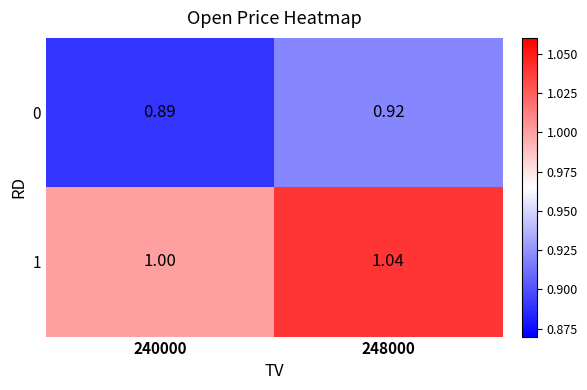

At 240000, list the series in order from smallest to largest.

0, 1